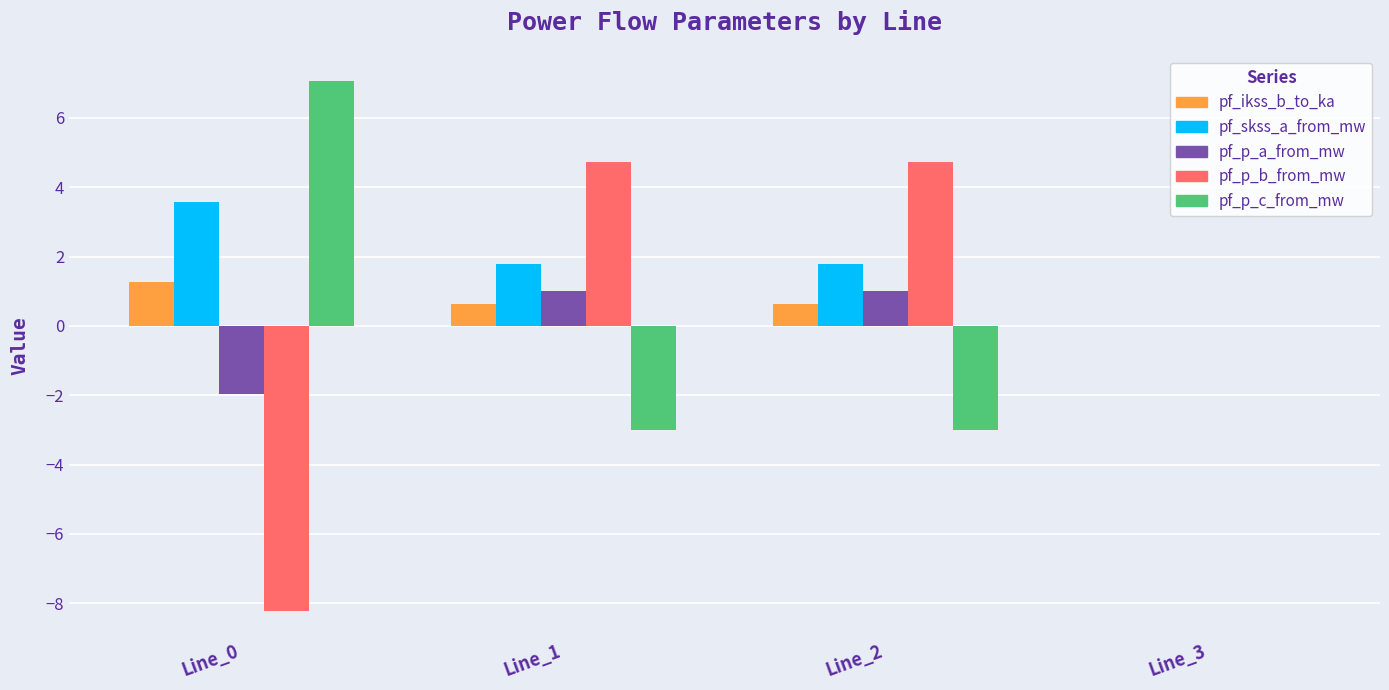

Is the value of pf_ikss_b_to_ka at Line_0 greater than the value of pf_p_b_from_mw at Line_1?

No